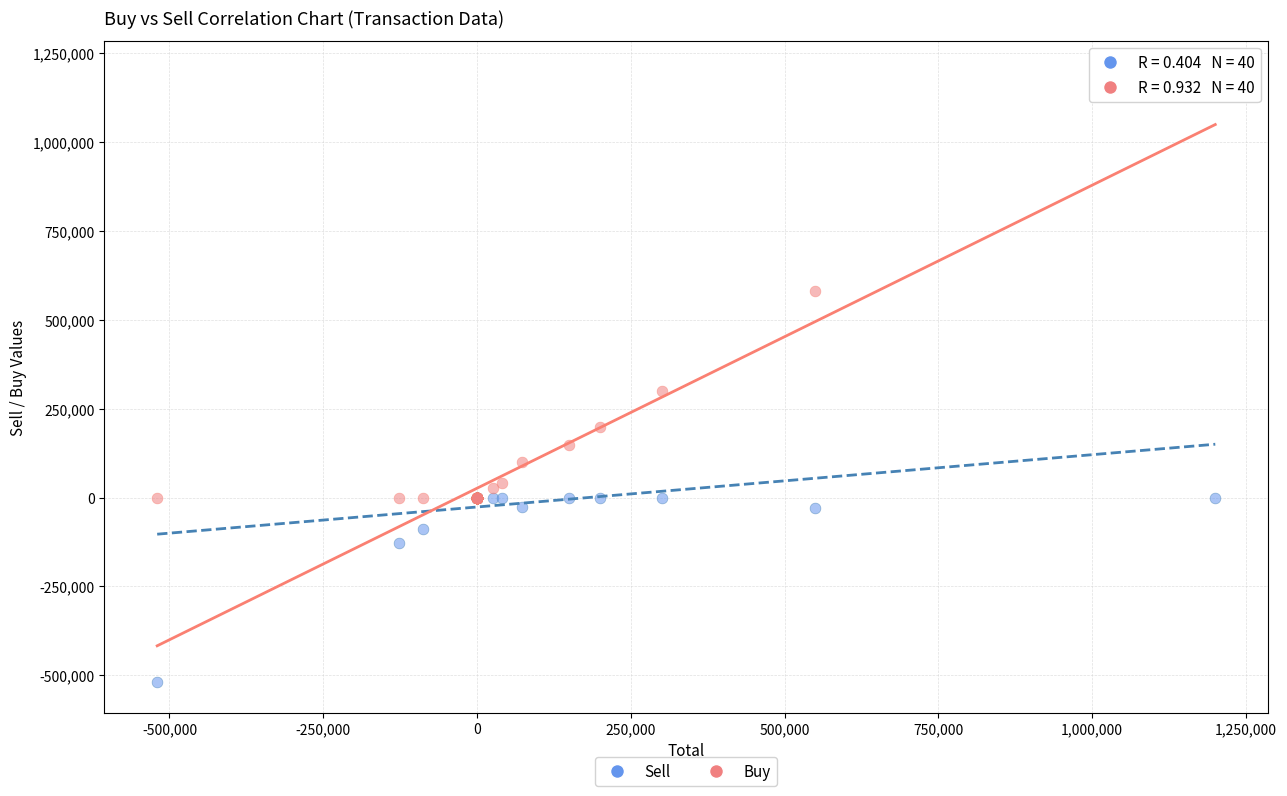

Which series has the widest spread of Y values?

Buy